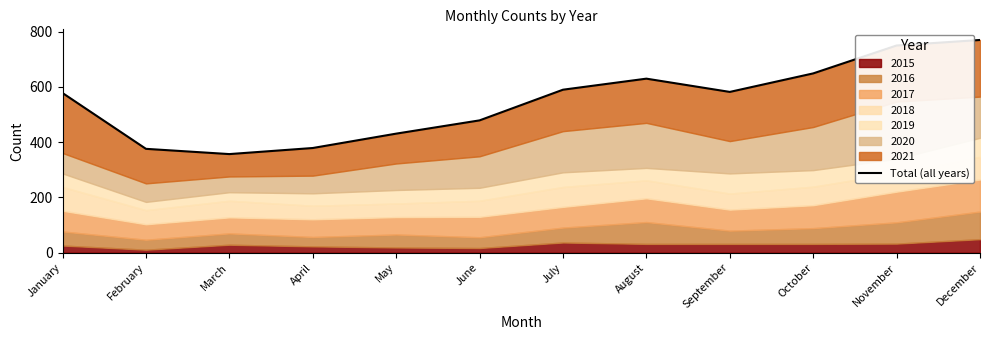

How many points are higher than both their immediate neighbors (excluding endpoints)?

1